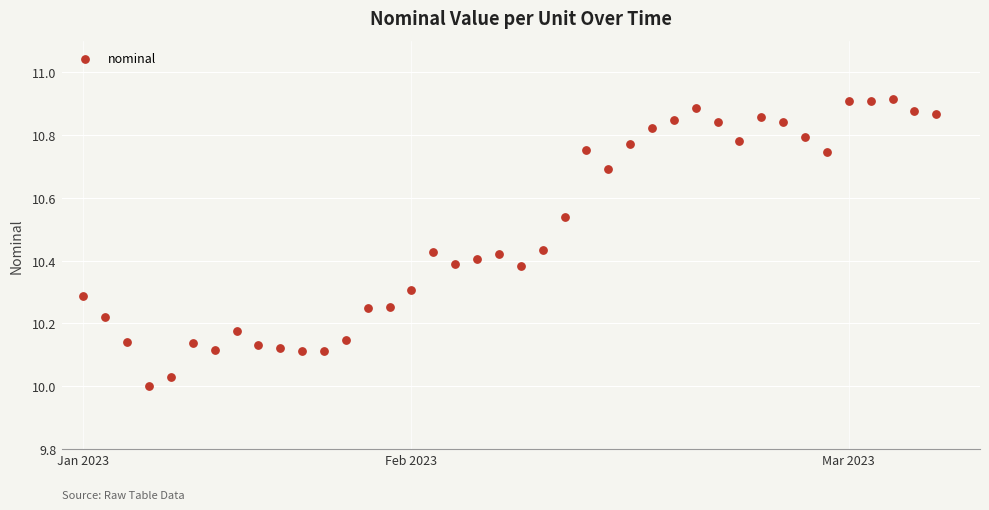

What is the range of Y values (max minus min)?

0.9